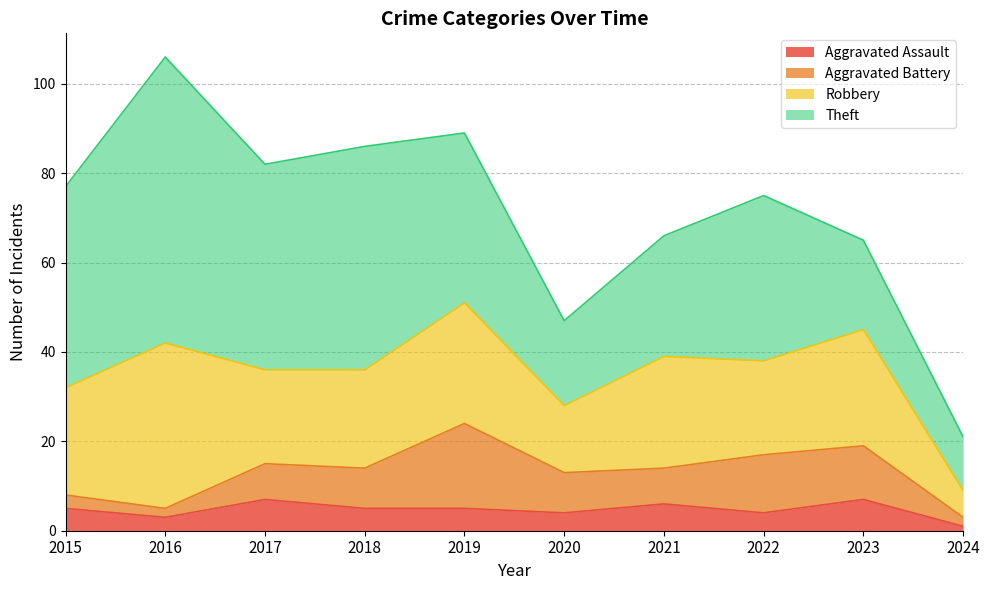

Reading left to right, list all the values displayed in this chart.

Aggravated Assault: 2015=5	2016=3	2017=7	2018=5	2019=5	2020=4	2021=6	2022=4	2023=7	2024=1
Aggravated Battery: 2015=3	2016=2	2017=8	2018=9	2019=19	2020=9	2021=8	2022=13	2023=12	2024=2
Robbery: 2015=24	2016=37	2017=21	2018=22	2019=27	2020=15	2021=25	2022=21	2023=26	2024=6
Theft: 2015=45	2016=64	2017=46	2018=50	2019=38	2020=19	2021=27	2022=37	2023=20	2024=12